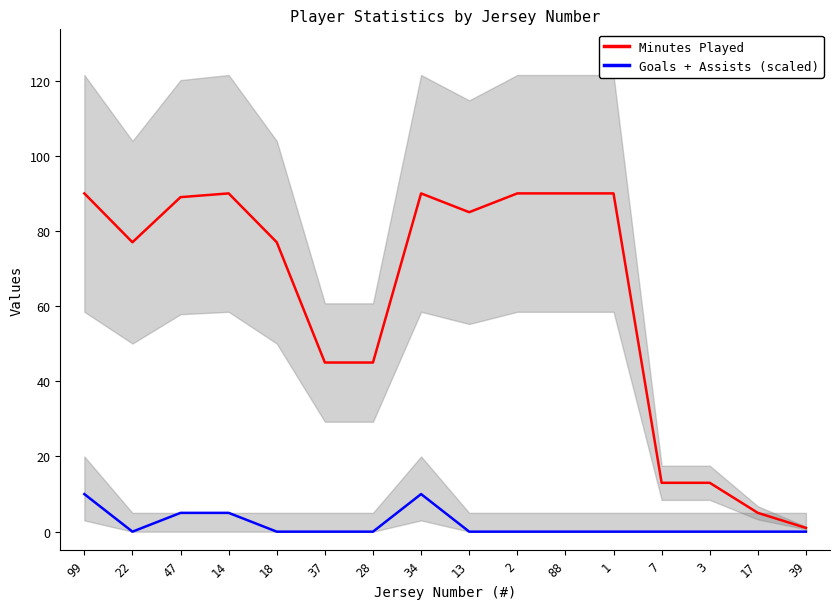

Reading right to left, what are all the values shown in this chart?

Minutes Played: 1	5	13	13	90	90	90	85	90	45	45	77	90	89	77	90
Goals + Assists (scaled): 0	0	0	0	0	0	0	0	10	0	0	0	5	5	0	10